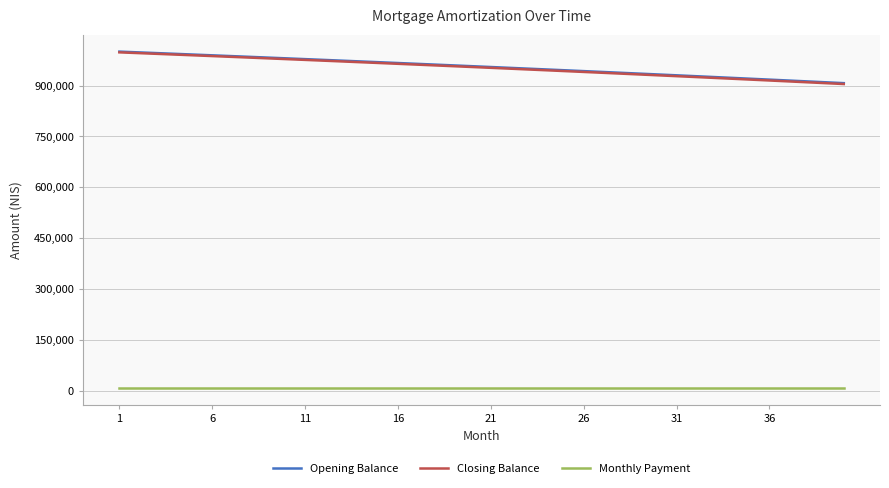

True or false: Monthly Payment and Closing Balance cross at least once.

False